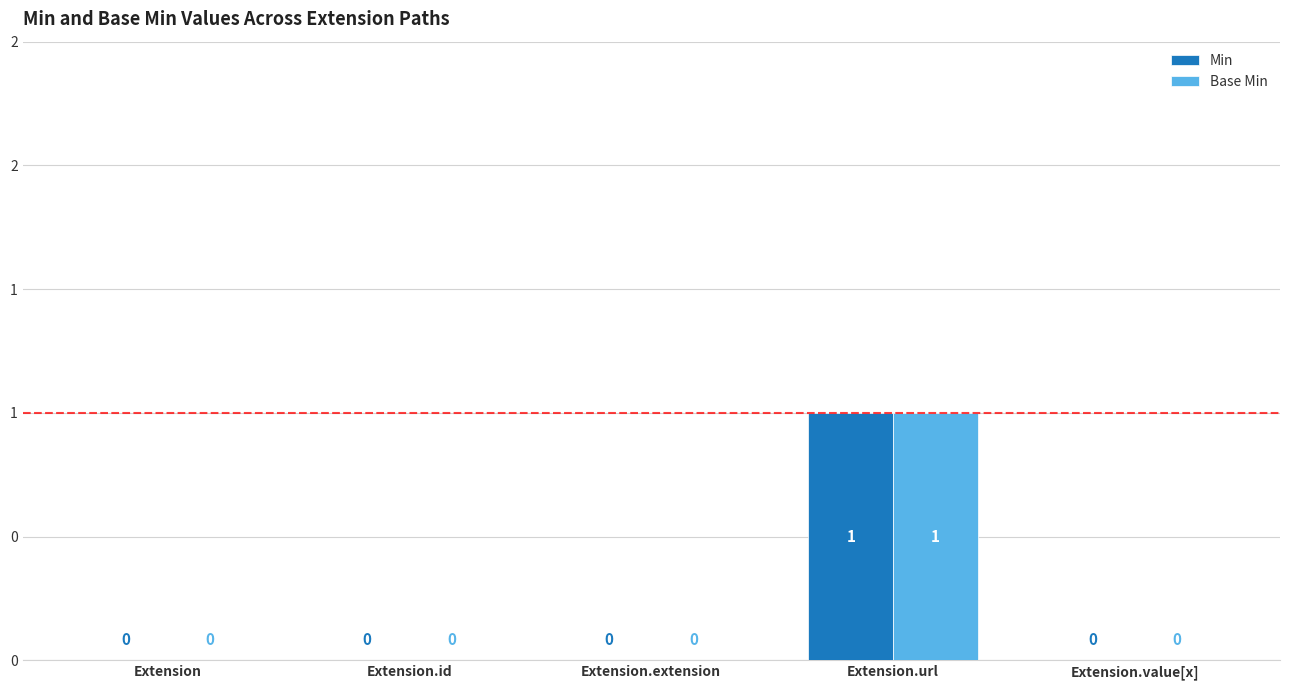

Are the bars grouped side by side (vs. stacked)?

Yes